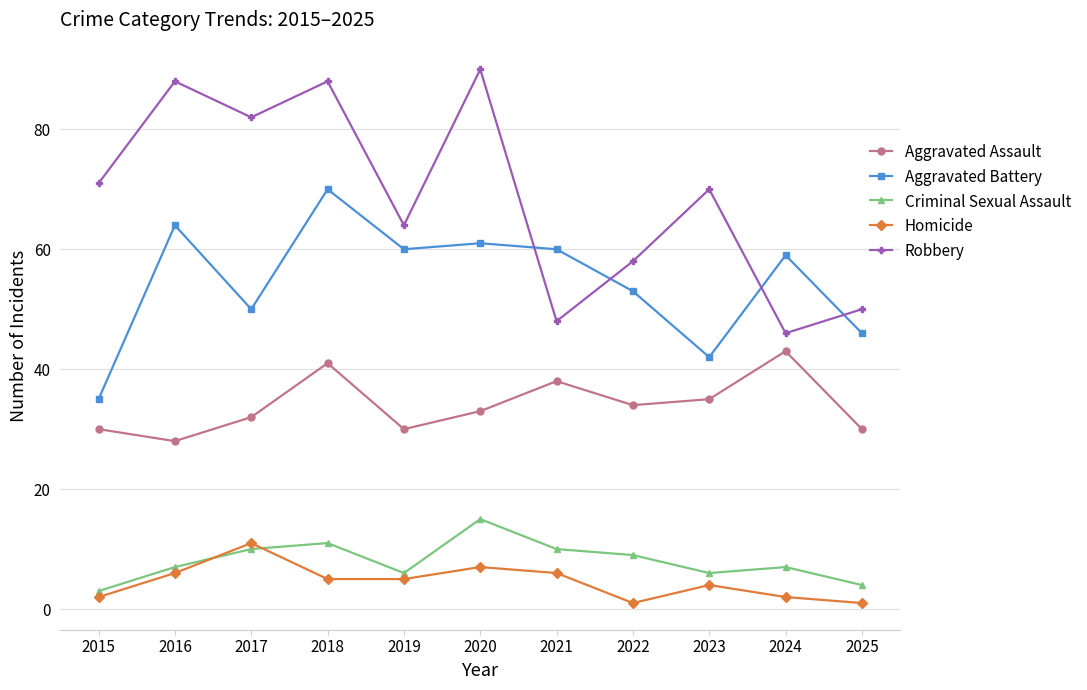

What is the total value across all series at 2020?

206